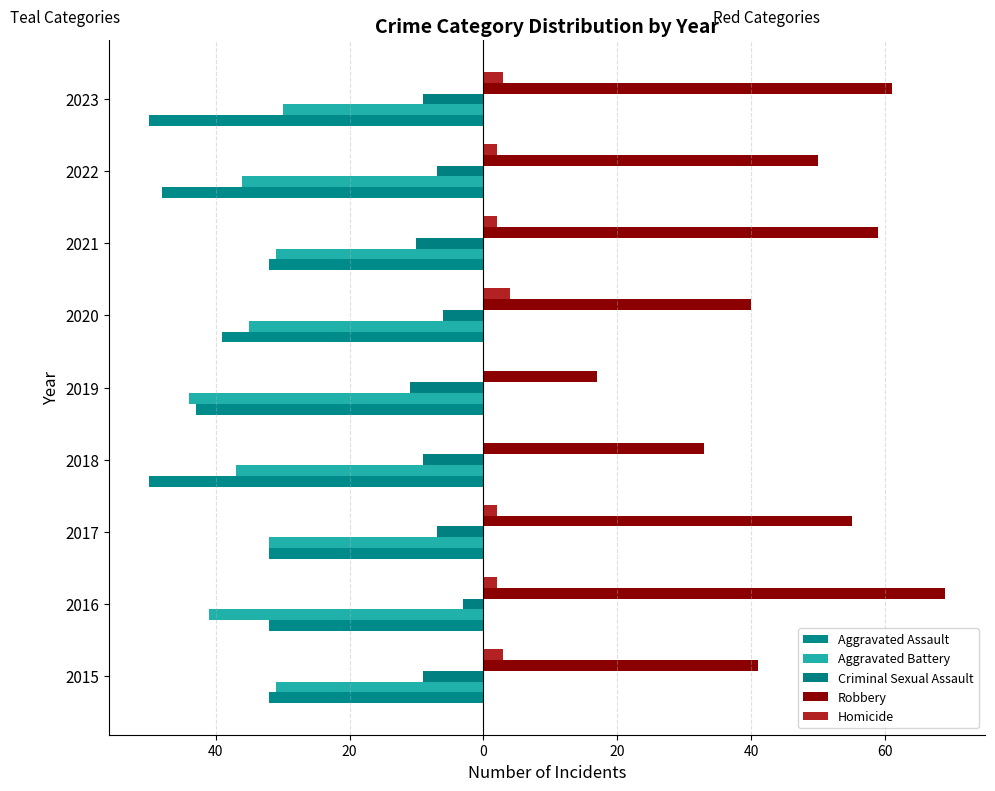

How many data points in Robbery are less than 50?

4